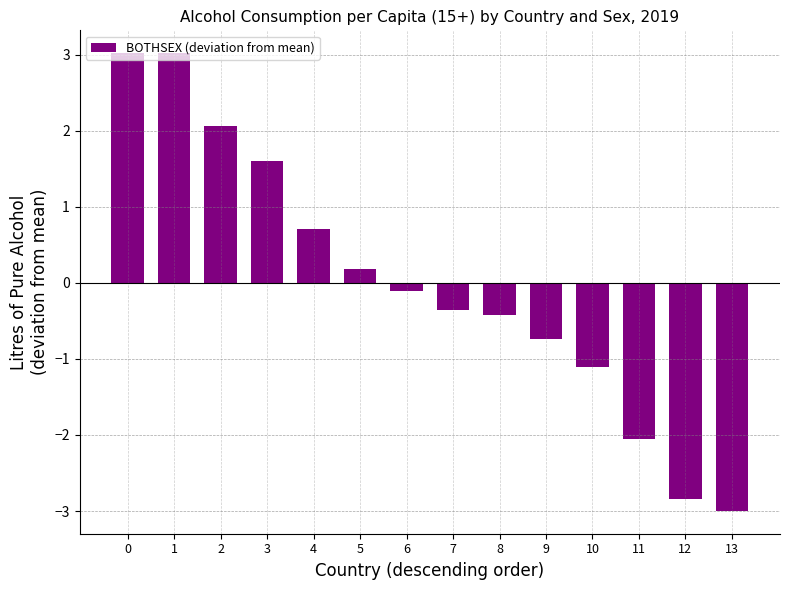

How many bars are there in total?

14